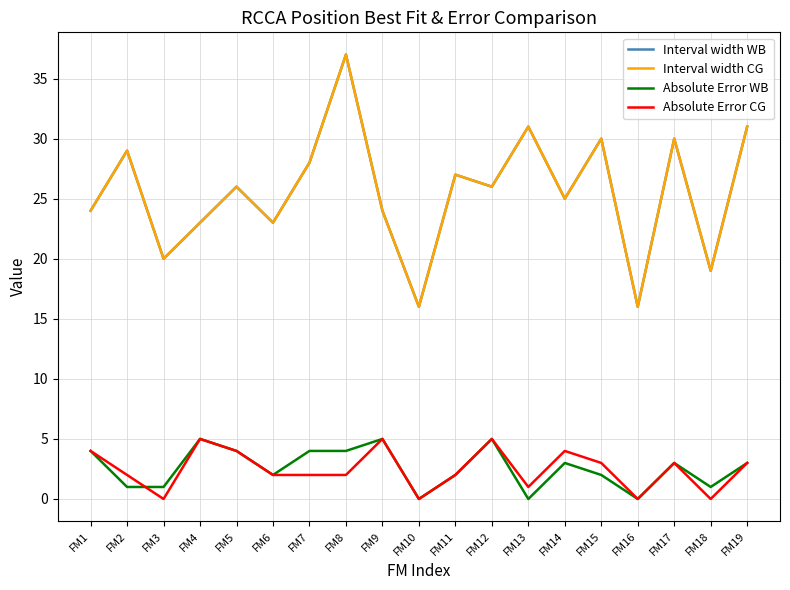

At which category is the sum across all series the highest?

FM8